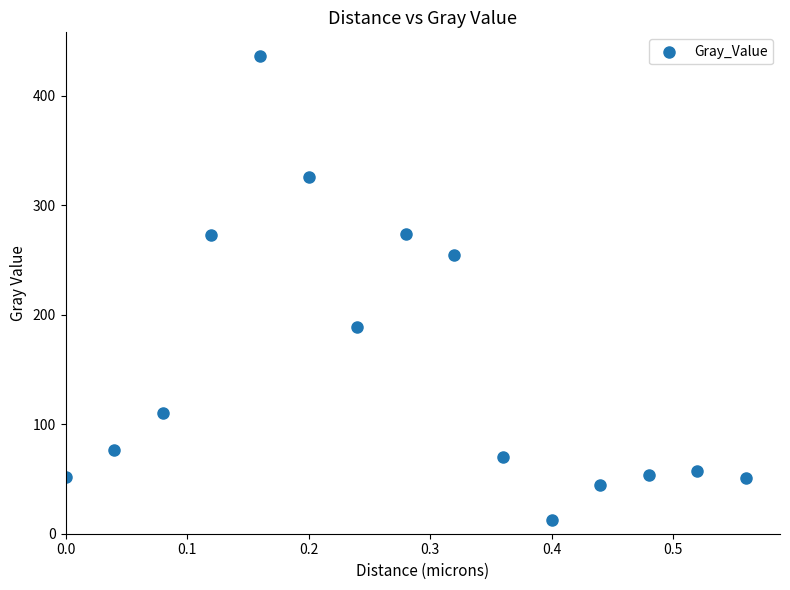

What Y value in the scatter plot is closest to 224?

254.2